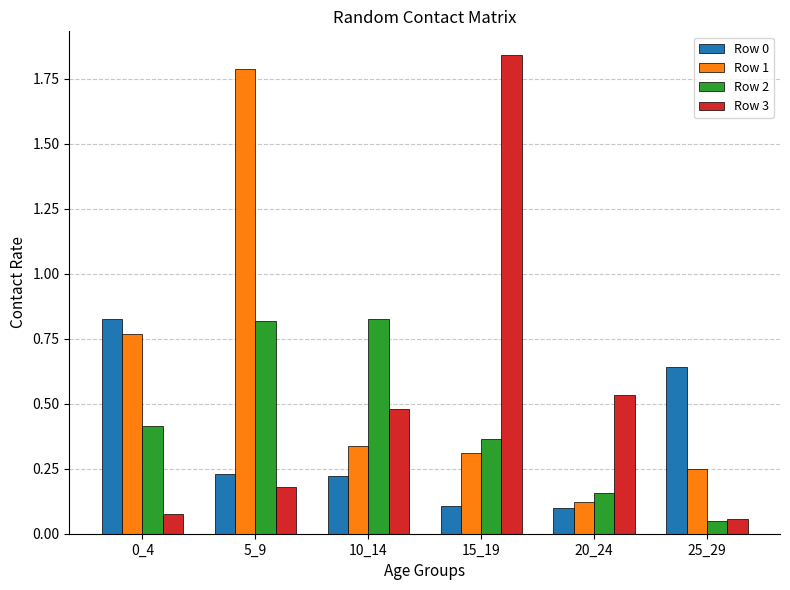

How many Row 0 values are between 0 and 1?

6